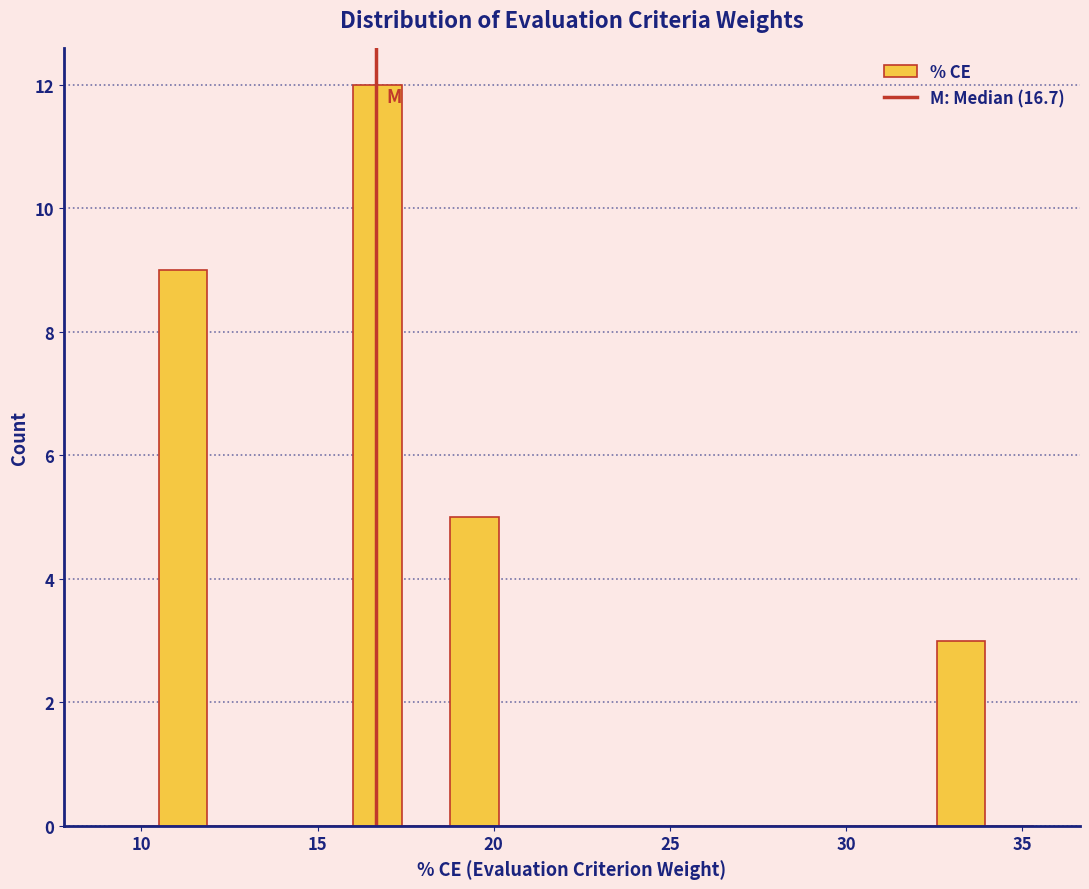

Read against the x-axis, roughly where is the centre of the tallest bar?

16.5